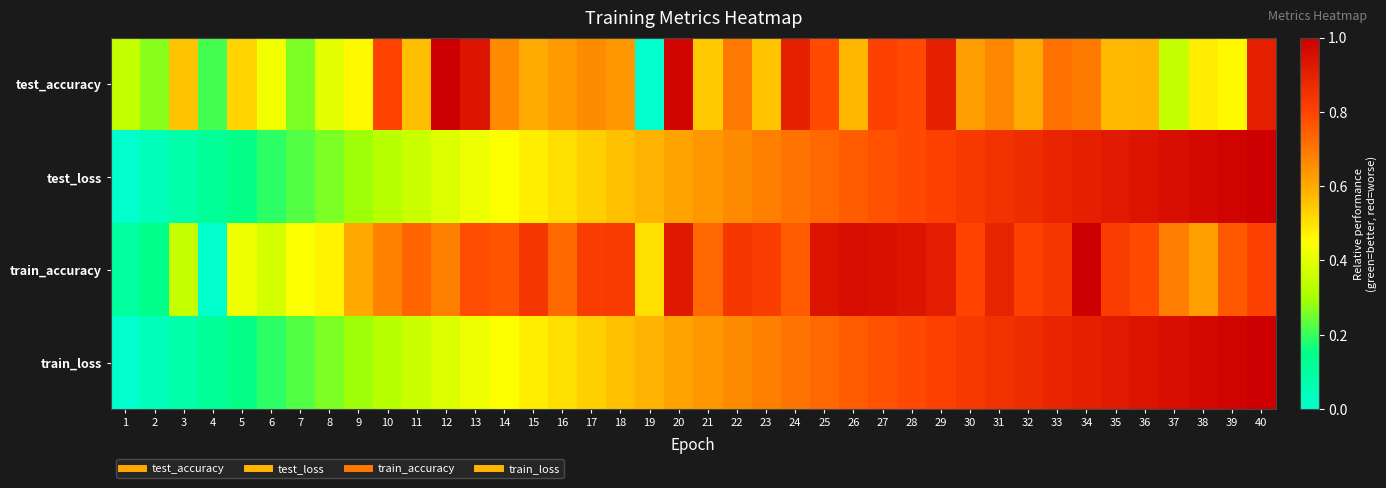

What is the total value across all series at 29?

3.4